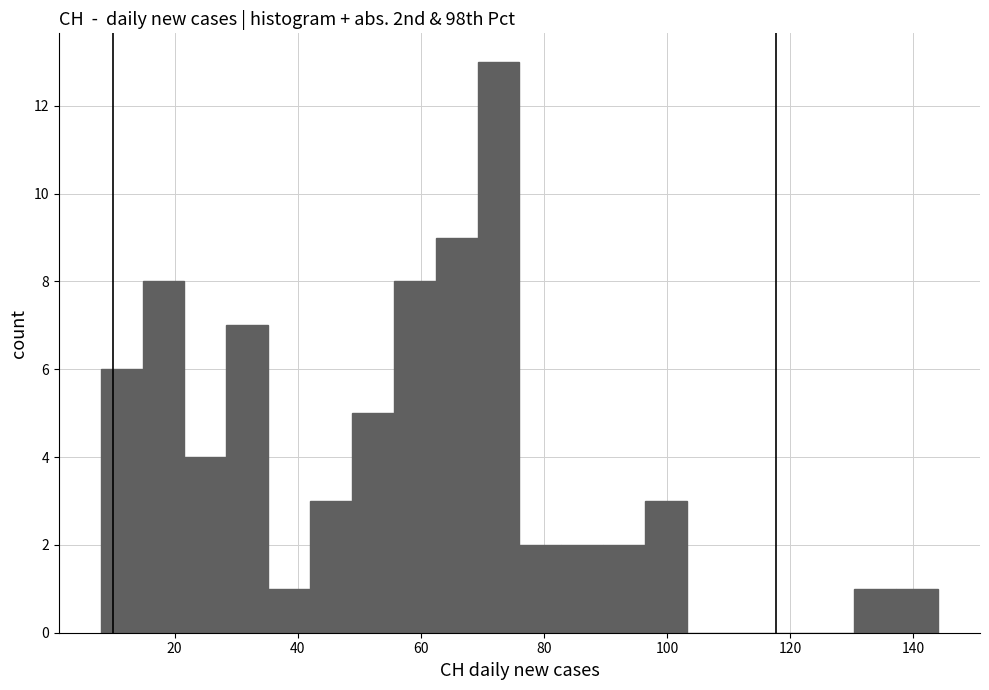

Around what value on the x-axis is the tallest bar? Give the approximate position of its centre, as read against the axis.

72